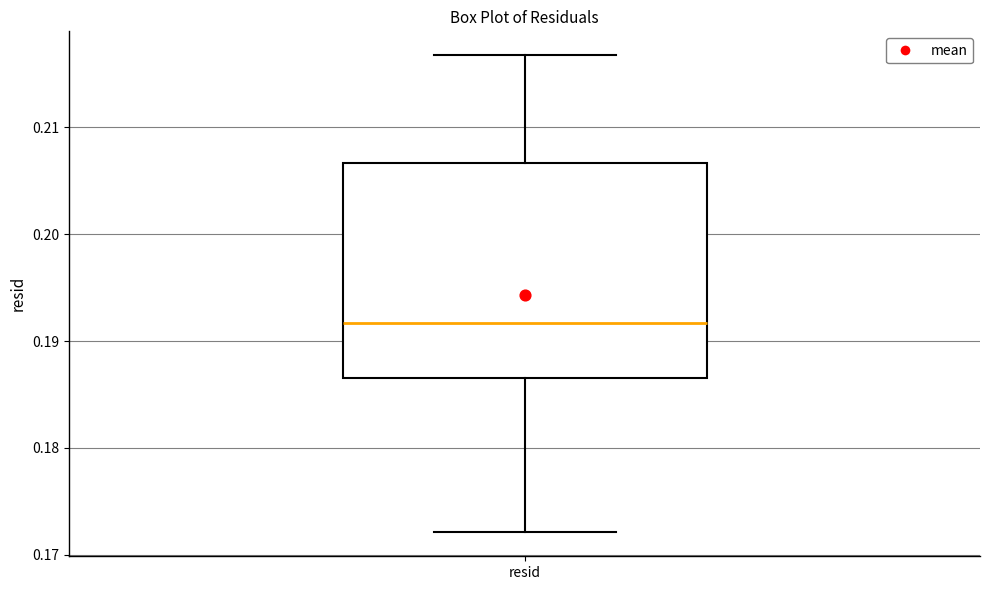

Where is the lower edge of the box for resid on the y-axis? The values are not printed on the chart, so give them approximately, as read against the axis.

0.187